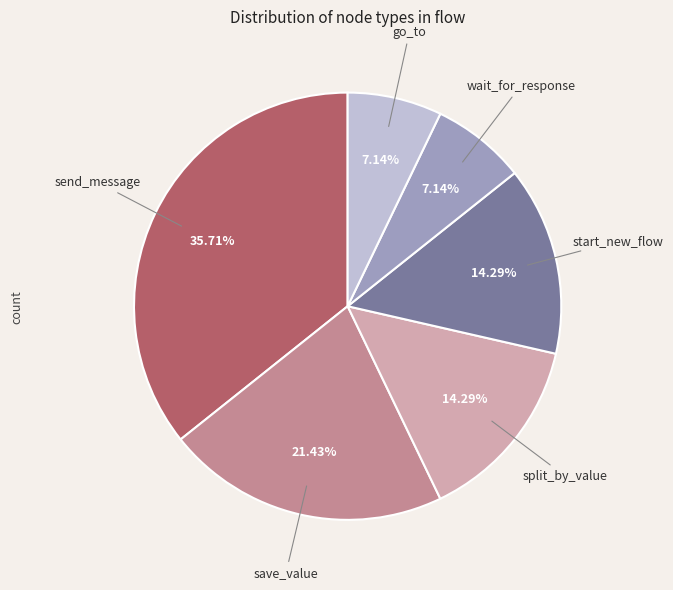

Does any single category account for the majority?

No